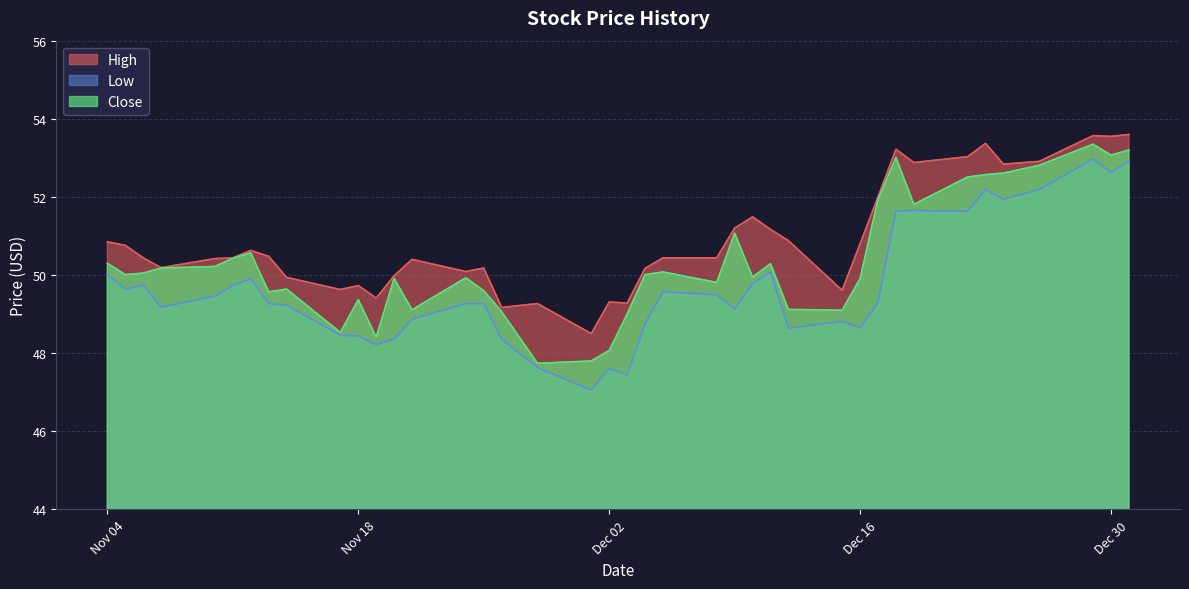

Rank the series by their average value, from lowest to highest.

Low, Close, High